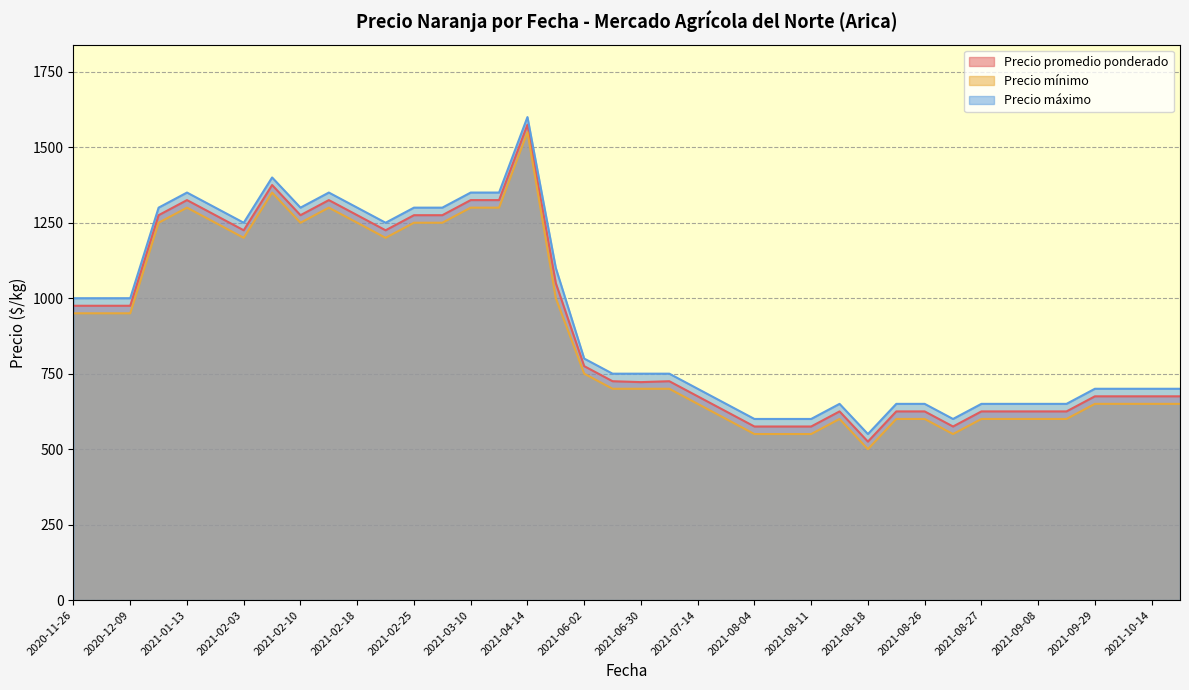

True or false: Precio máximo has more than 1 interior local peaks.

True